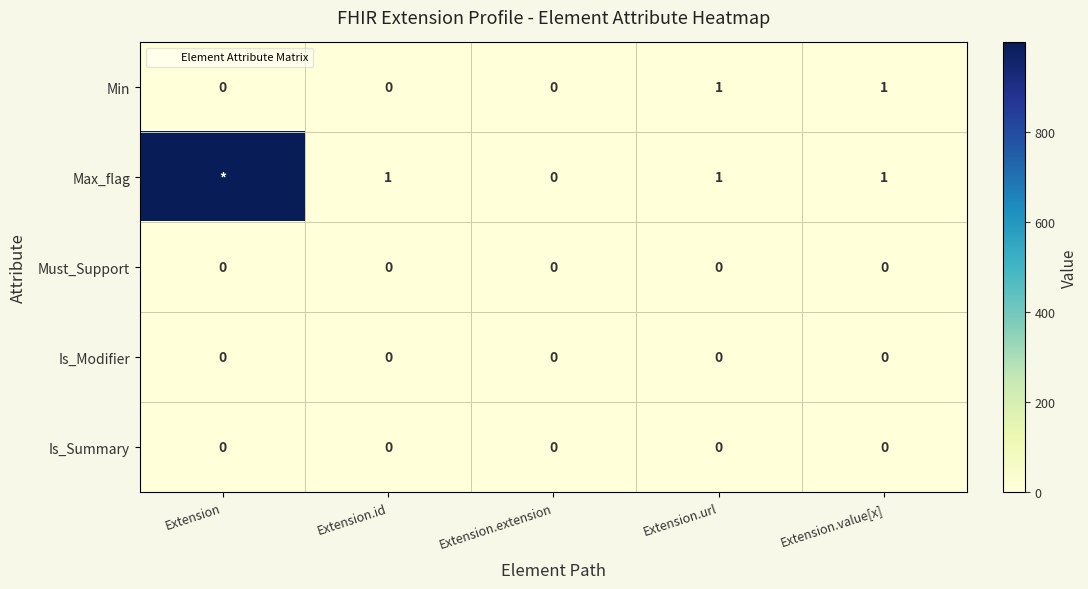

Is the value of Min at Extension.extension greater than the value of Must_Support at Extension.extension?

No